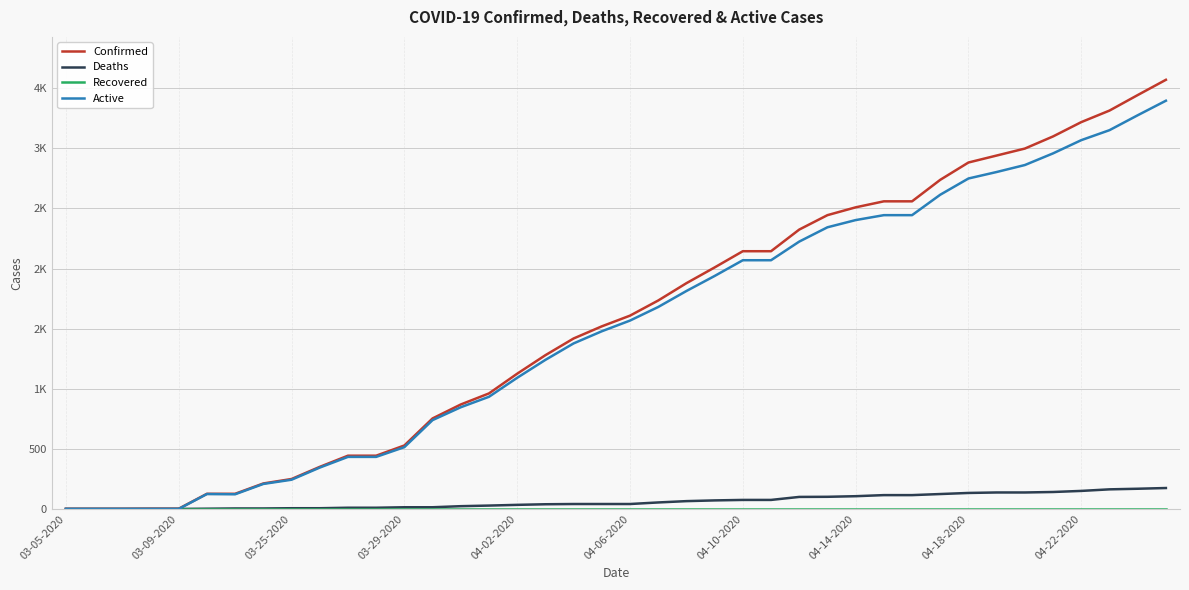

Does the chart display data point markers on the line(s)?

No